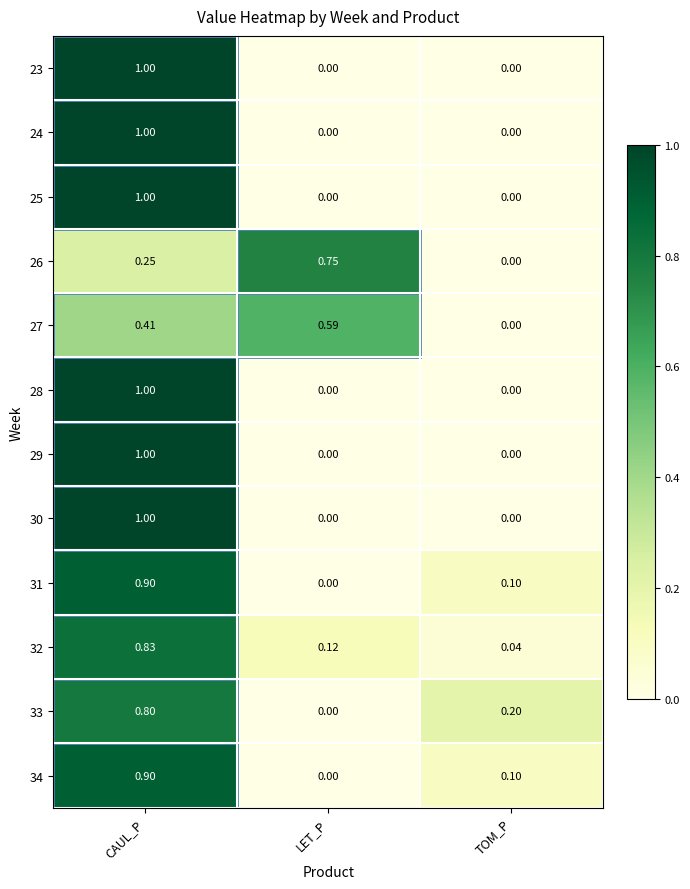

Which label corresponds to the largest value in the chart?

CAUL_P